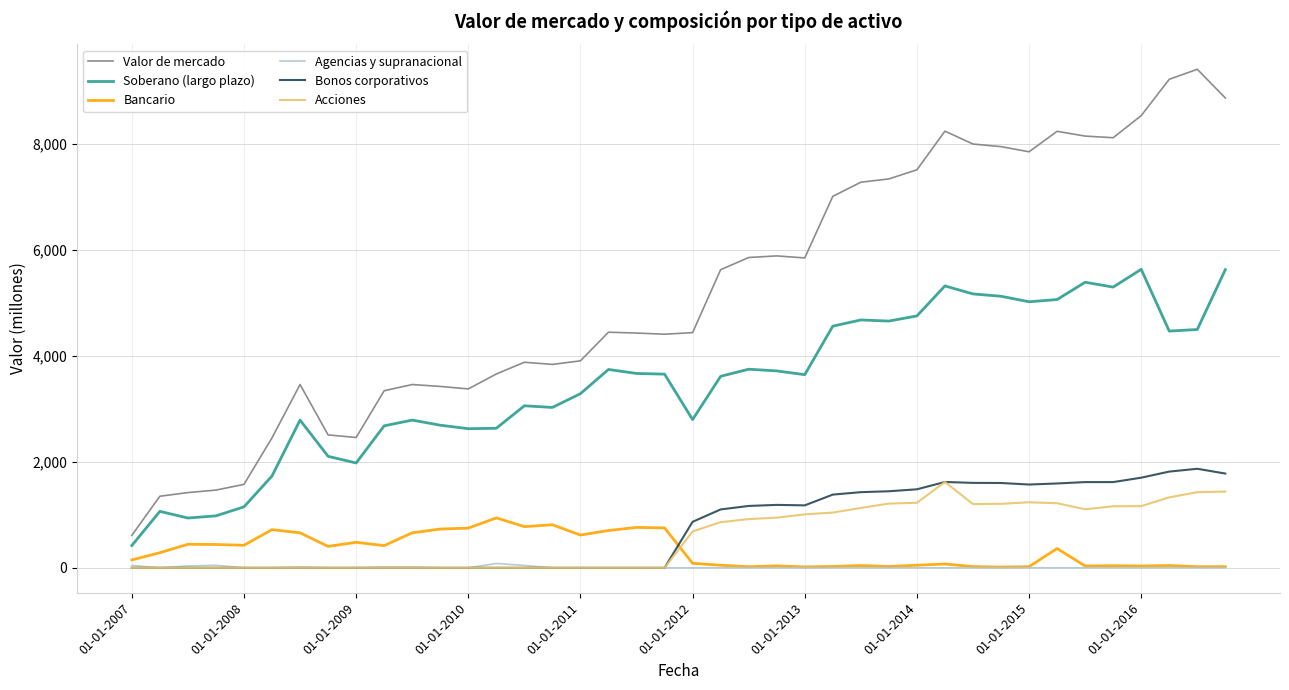

Which series has the widest spread of values?

Valor de mercado